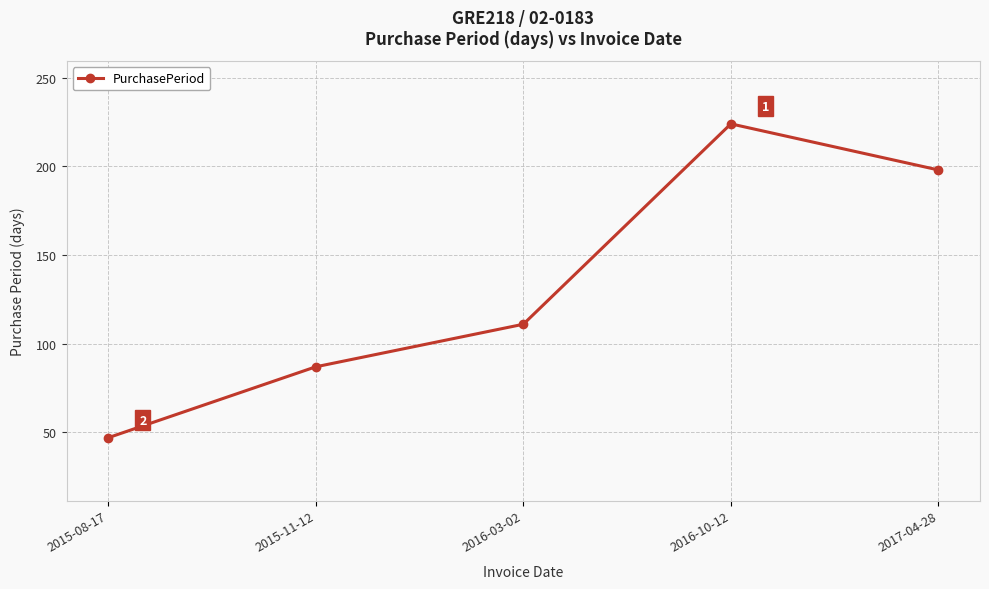

True or false: the data has more than 1 interior local peaks.

False